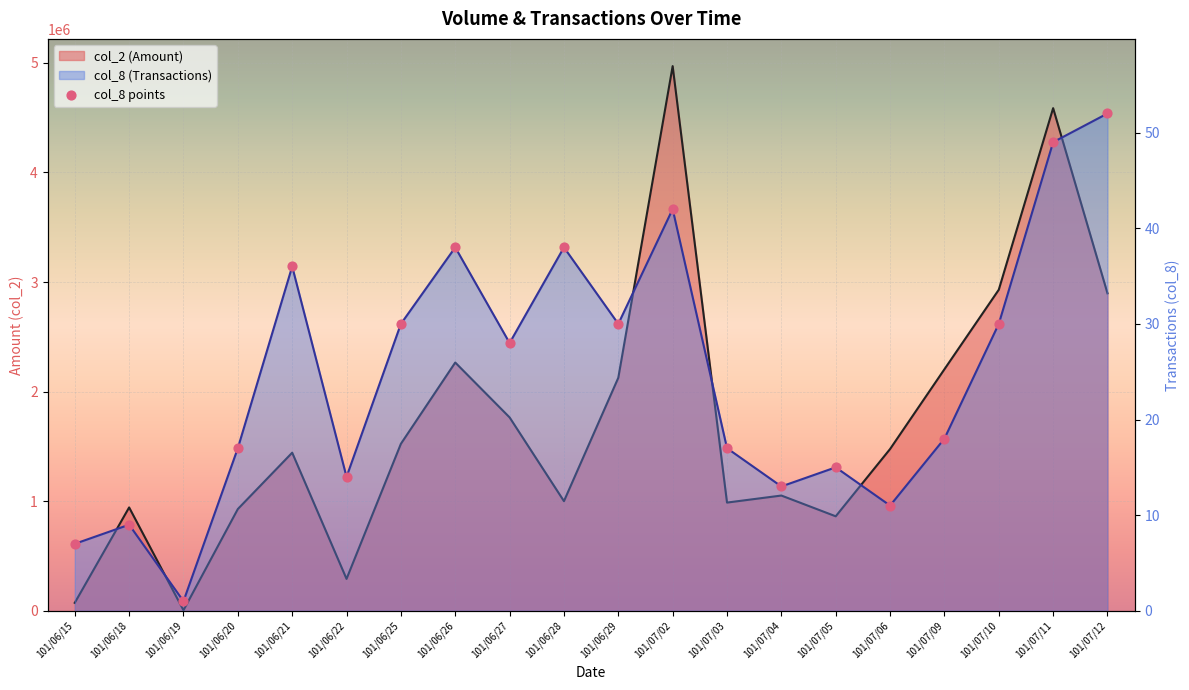

Which series has the largest total across all categories?

col_2